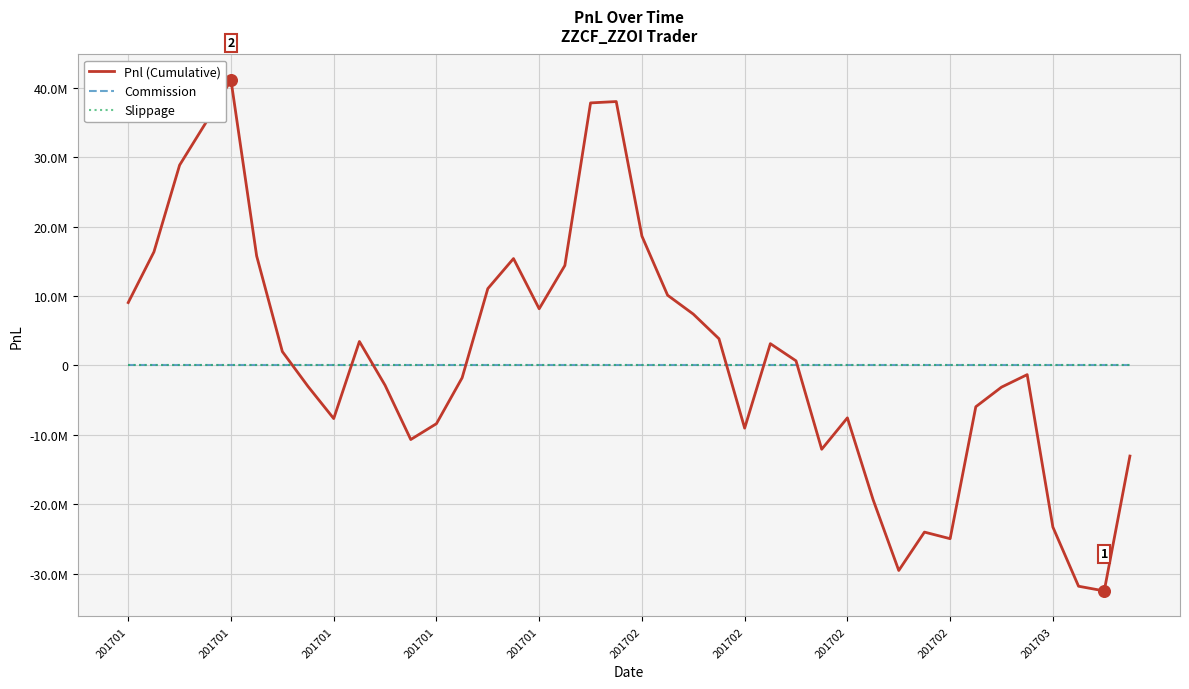

Is this an area chart (filled region under the line)?

No